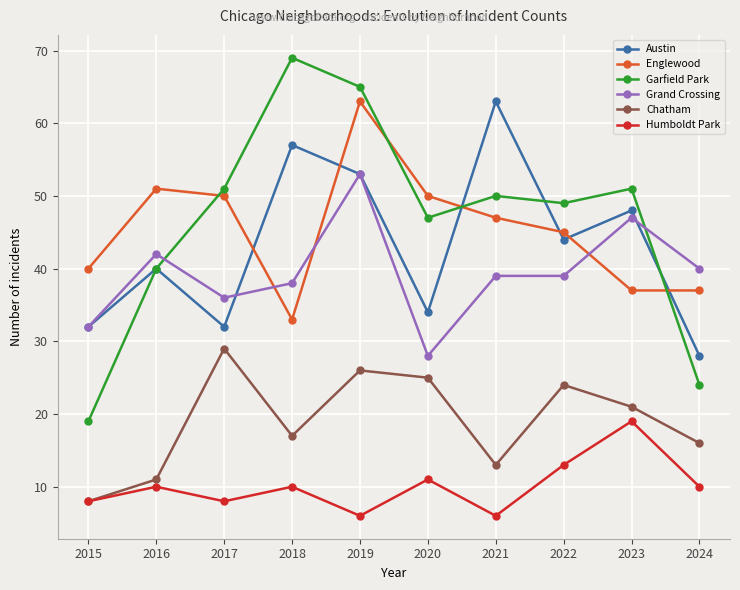

Is the value of Englewood at 2015 greater than the value of Austin at 2019?

No